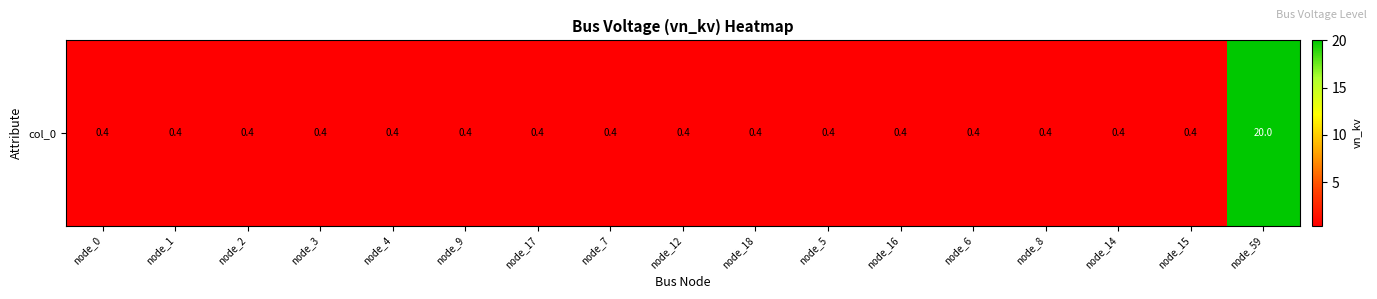

Rank the categories by value from lowest to highest.

node_0, node_1, node_2, node_3, node_4, node_9, node_17, node_7, node_12, node_18, node_5, node_16, node_6, node_8, node_14, node_15, node_59